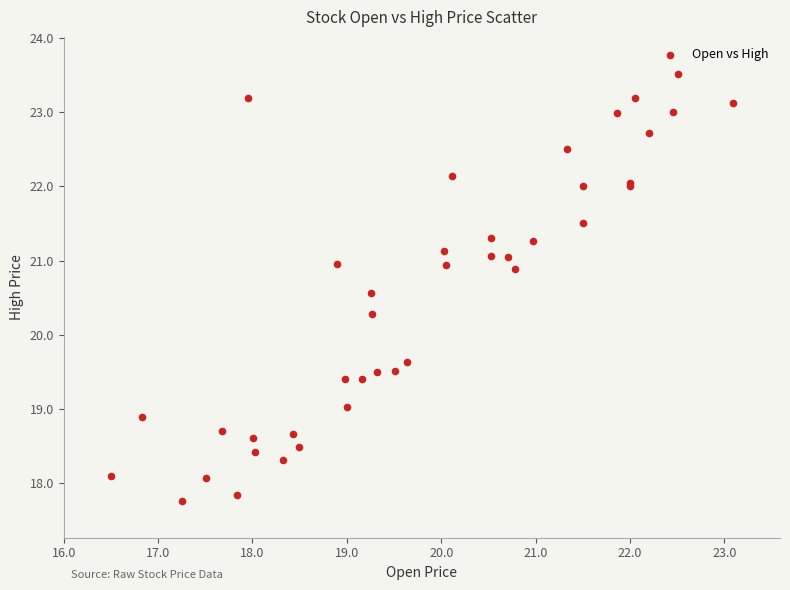

What Y value in the scatter plot is closest to 20?

20.3